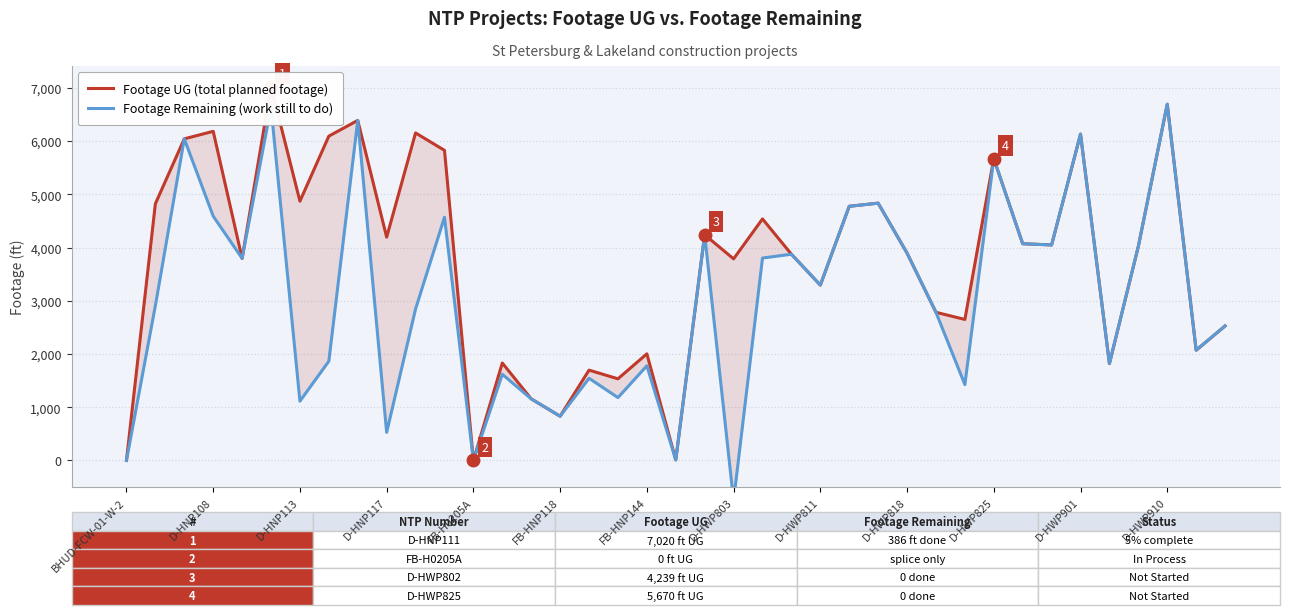

What is the value of the Footage Remaining (work still to do) point at the 15th from the left?

1157